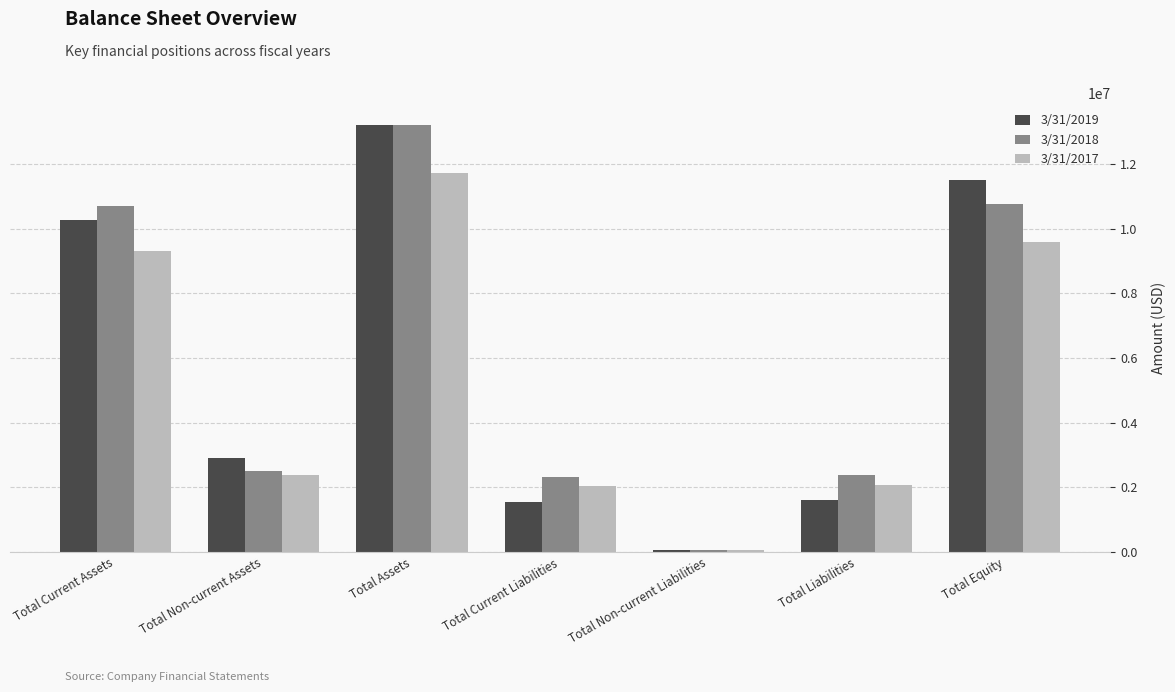

The 3/31/2018 series shows 3651250 at Total Non-current Assets. True or false?

False